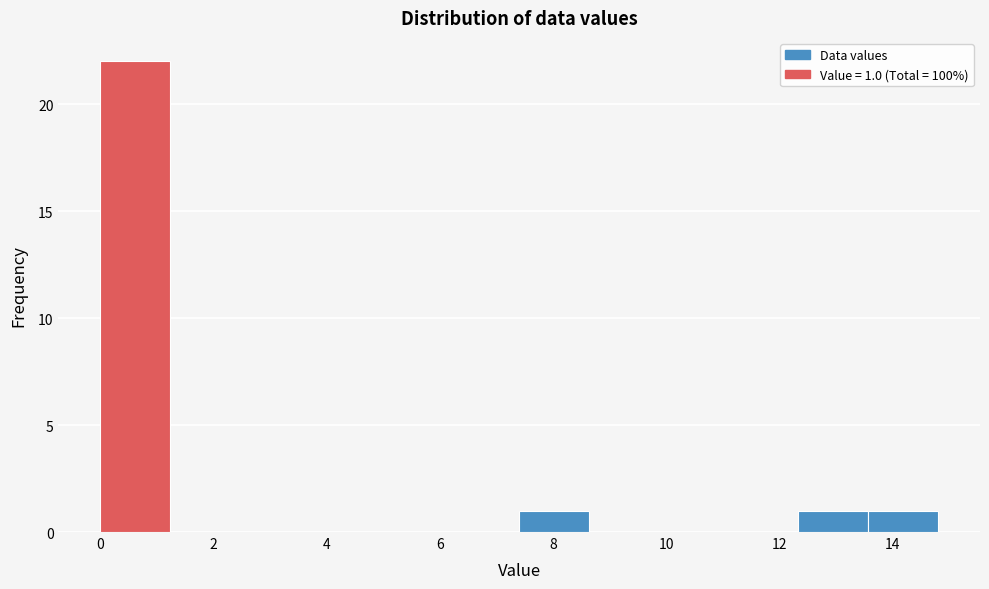

Which range on the x-axis has the tallest bar?

0.0 to 1.2